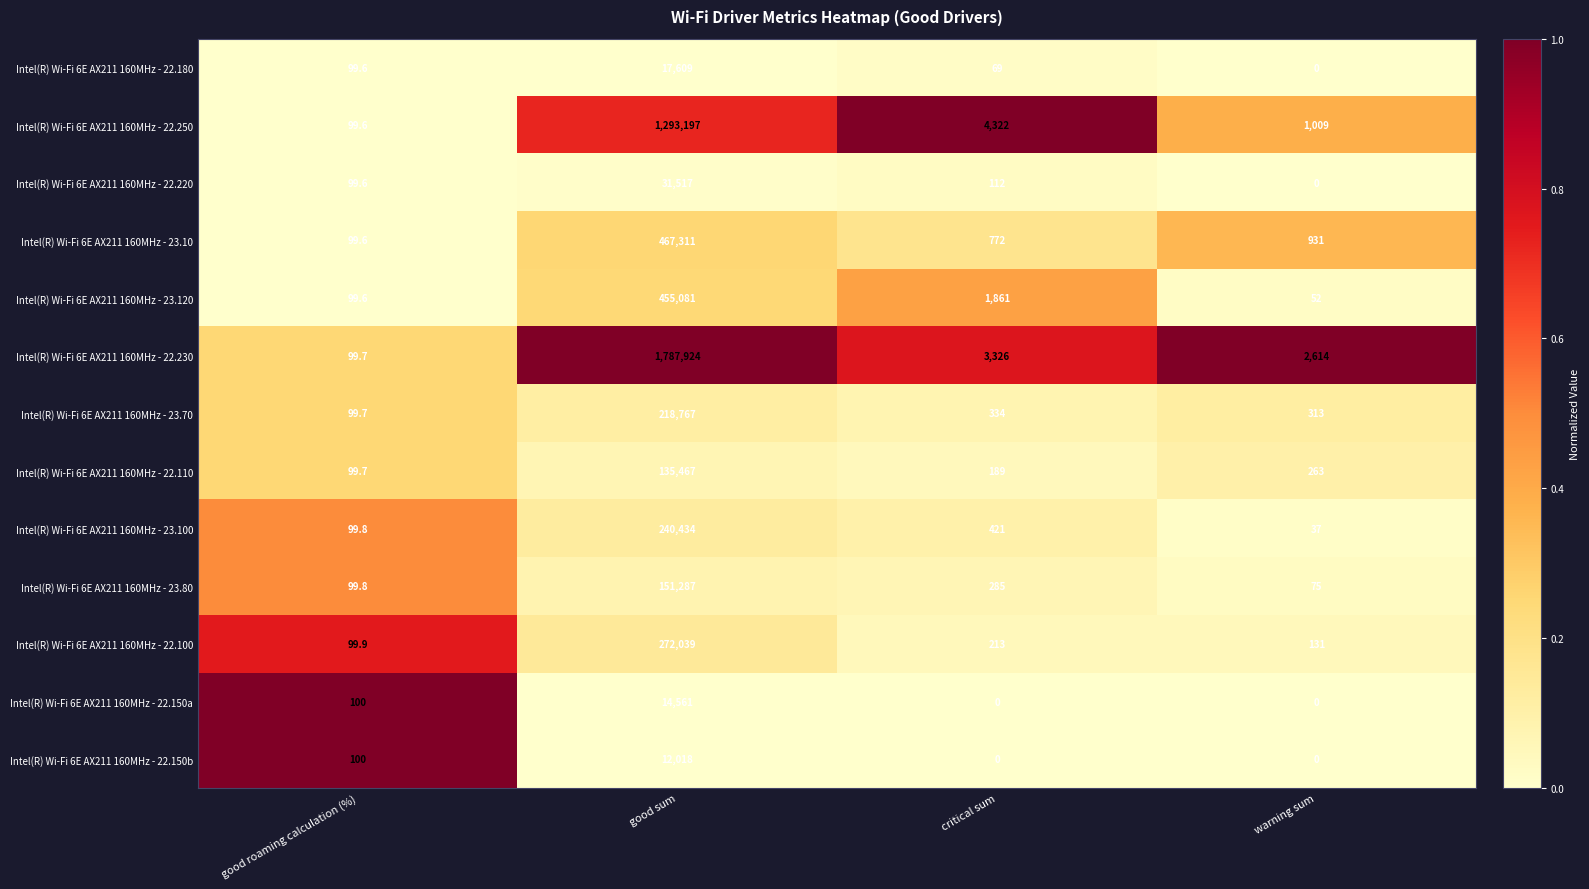

What is the lowest value of the Intel(R) Wi-Fi 6E AX211 160MHz - 22.230 series?

99.7